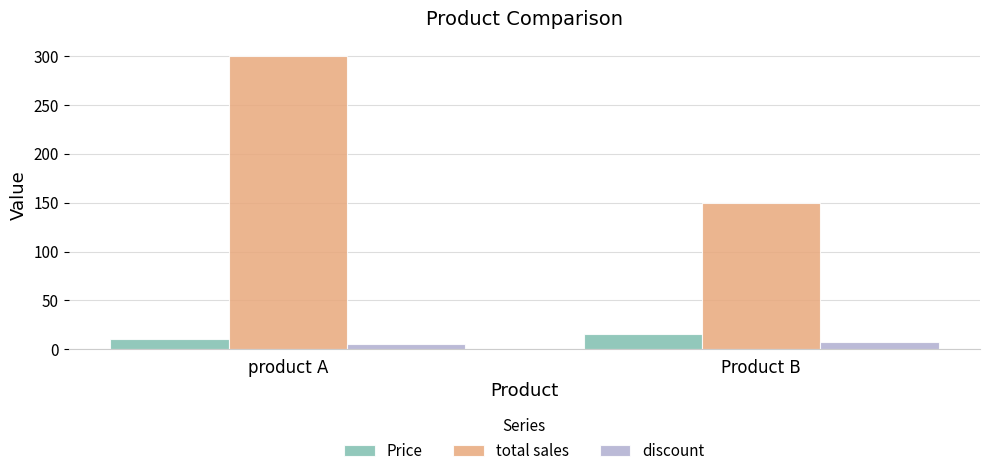

How many bars are there in total?

6